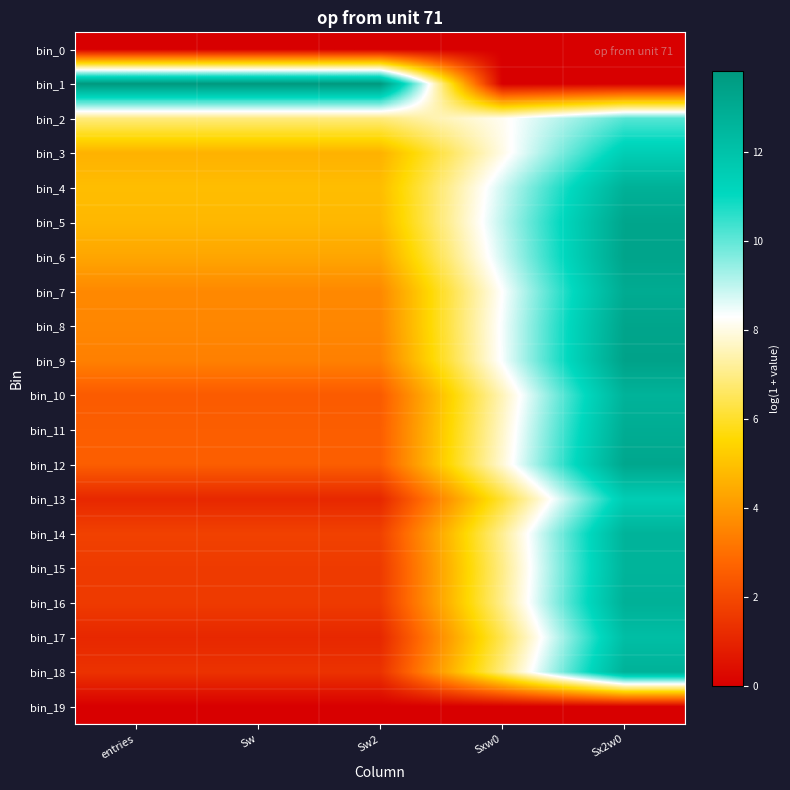

Count the number of categories in the chart.

5